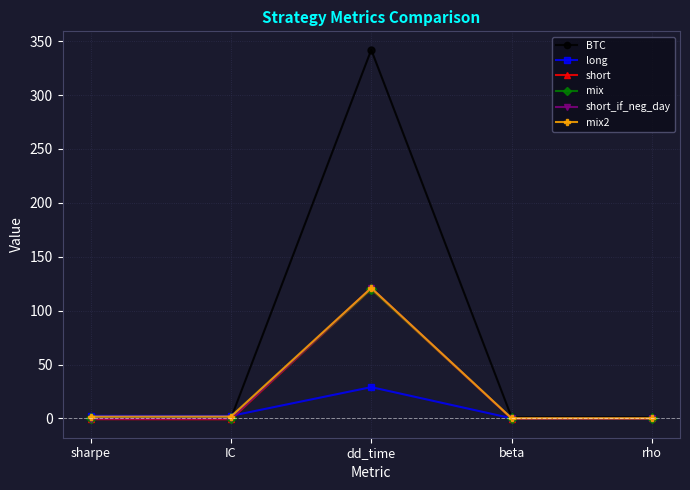

The long series shows 2.3 at IC. True or false?

True